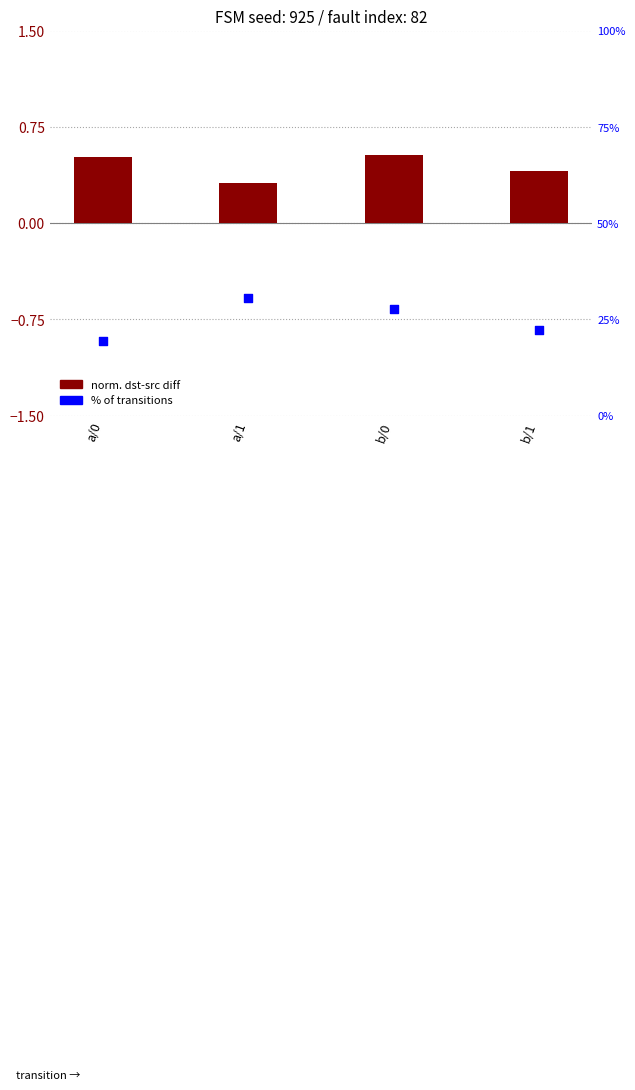

At which category is the sum across all series the highest?

a/1